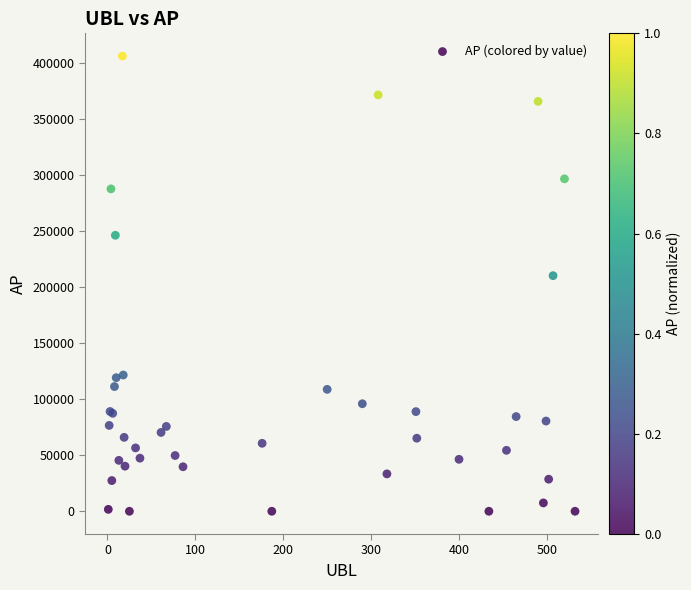

What Y value in the scatter plot is closest to 203296?

210458